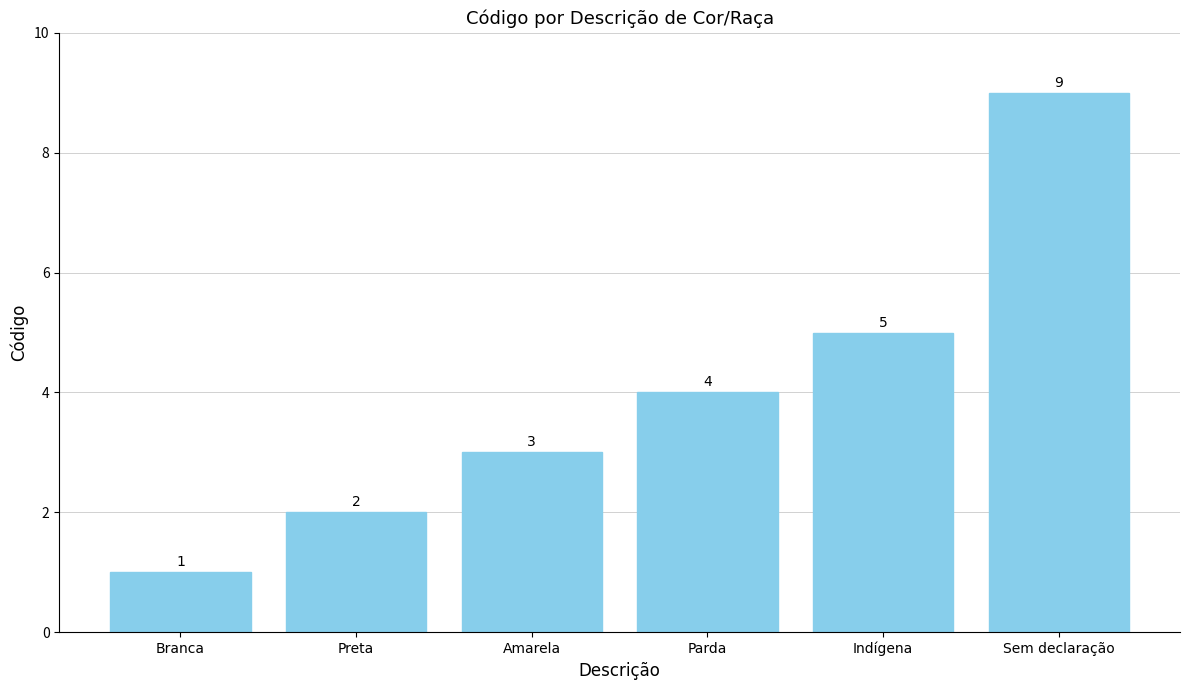

At which label is the value closest to 5?

Indígena